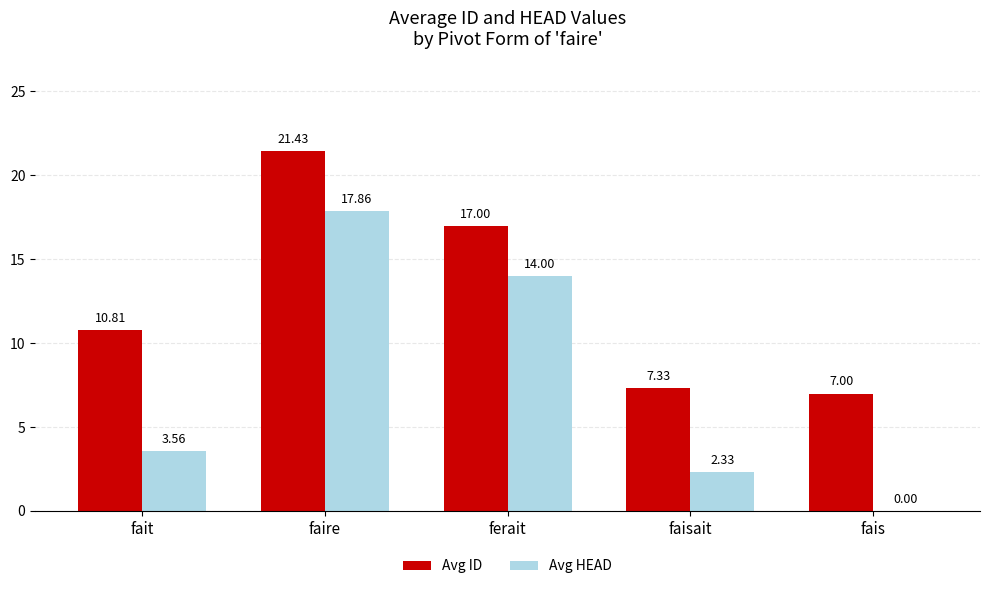

Which label corresponds to the largest value in the chart?

faire